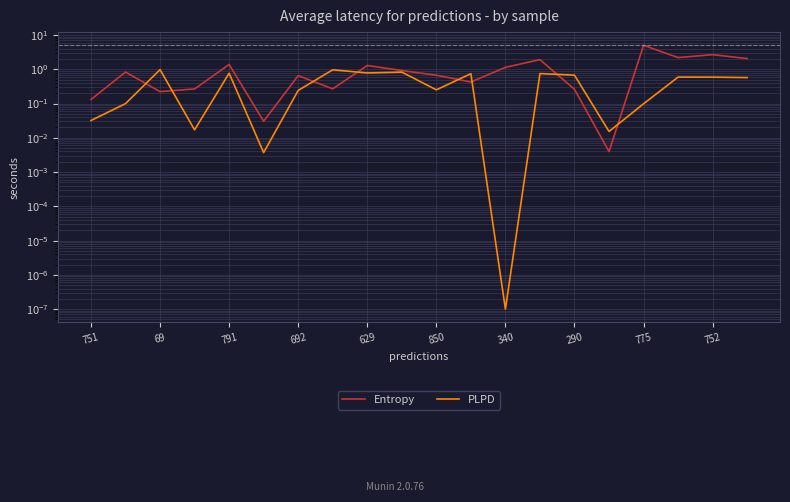

Rank the series by their average value, from highest to lowest.

Entropy, PLPD